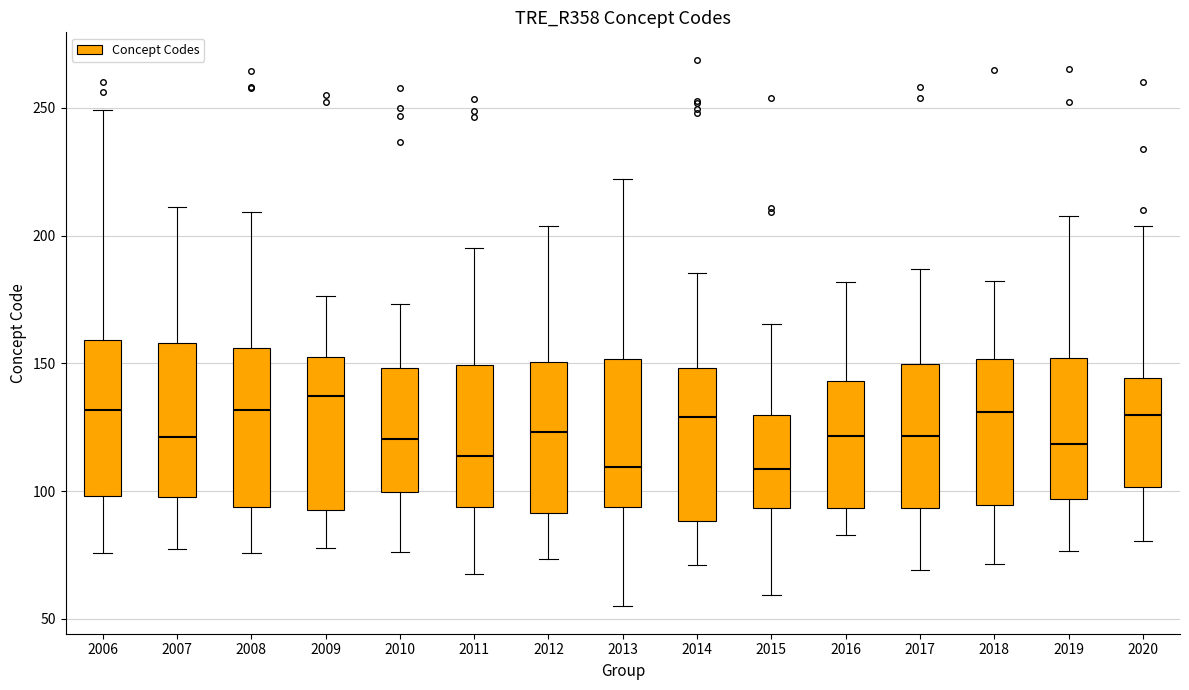

Which box has the highest median line?

2009